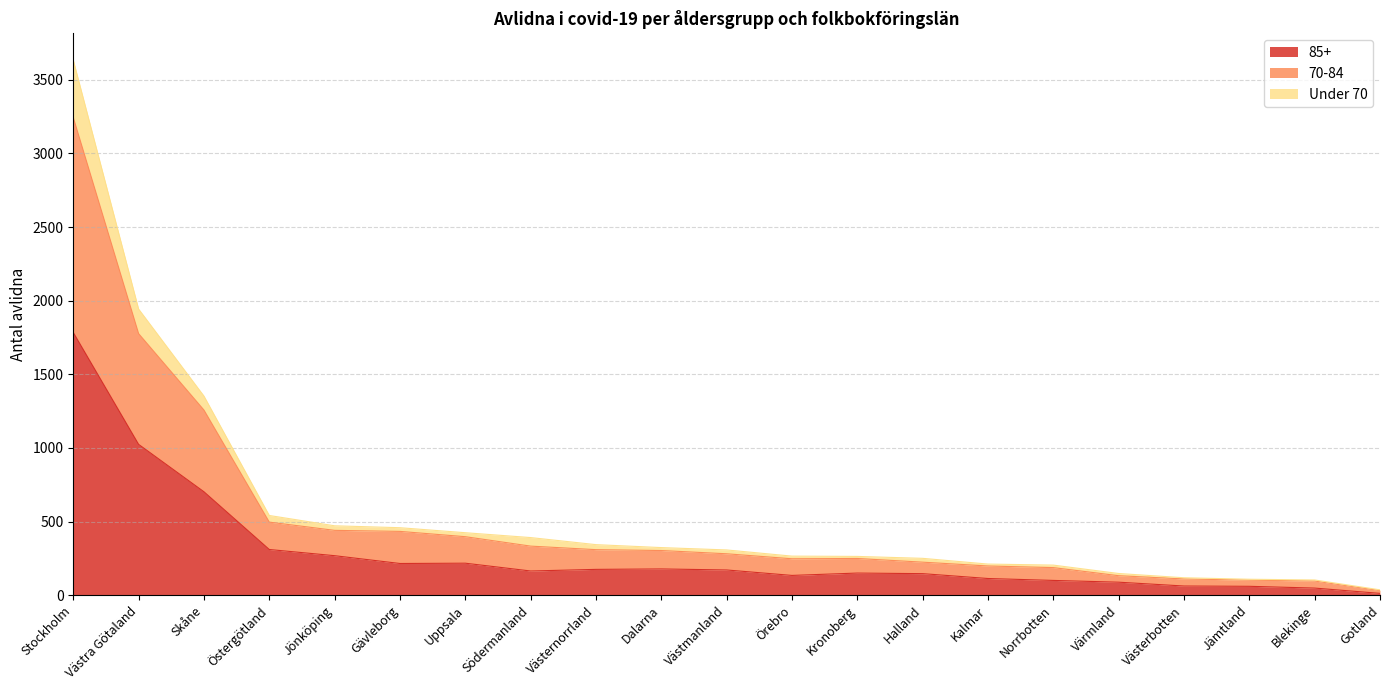

At which category is the sum across all series the highest?

Stockholm